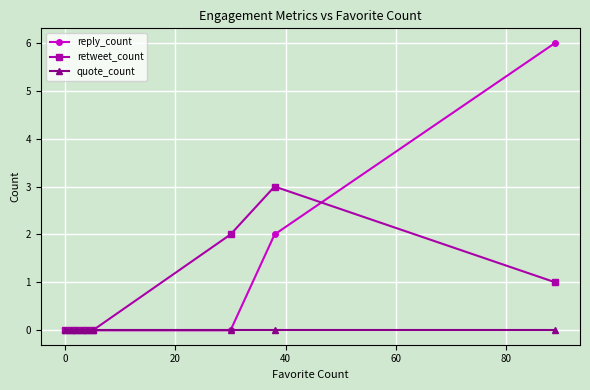

What are all the series names shown in the legend?

reply_count, retweet_count, quote_count